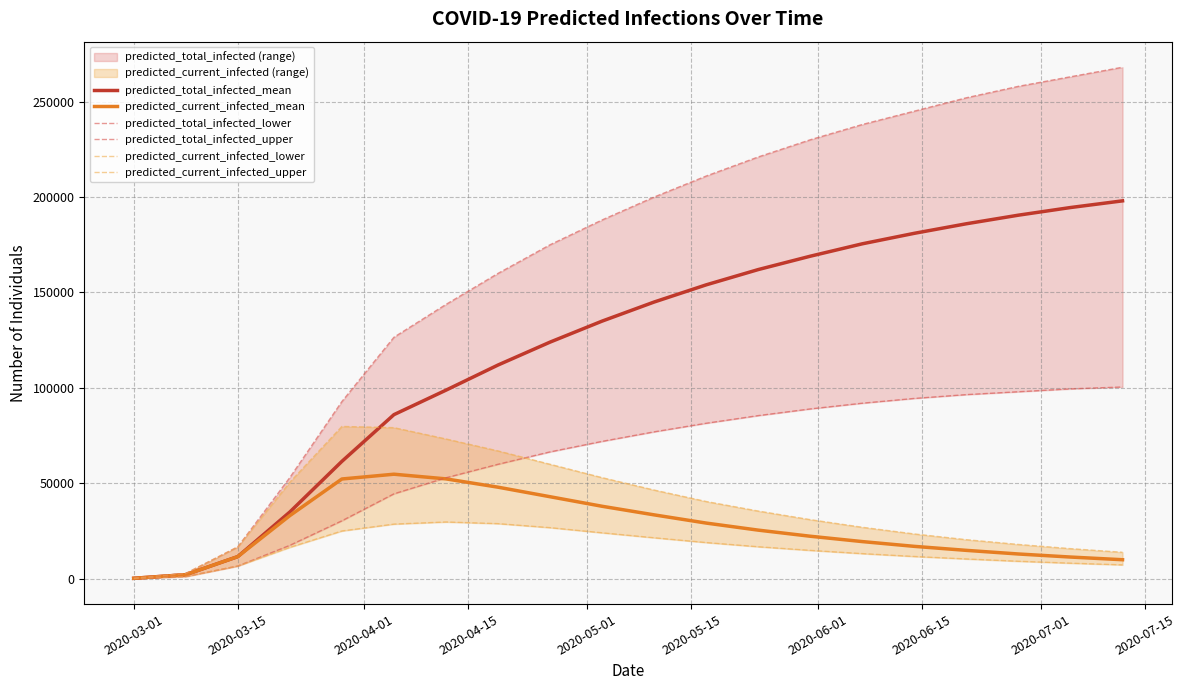

The predicted_current_infected_upper series shows 54072 at 11. True or false?

False